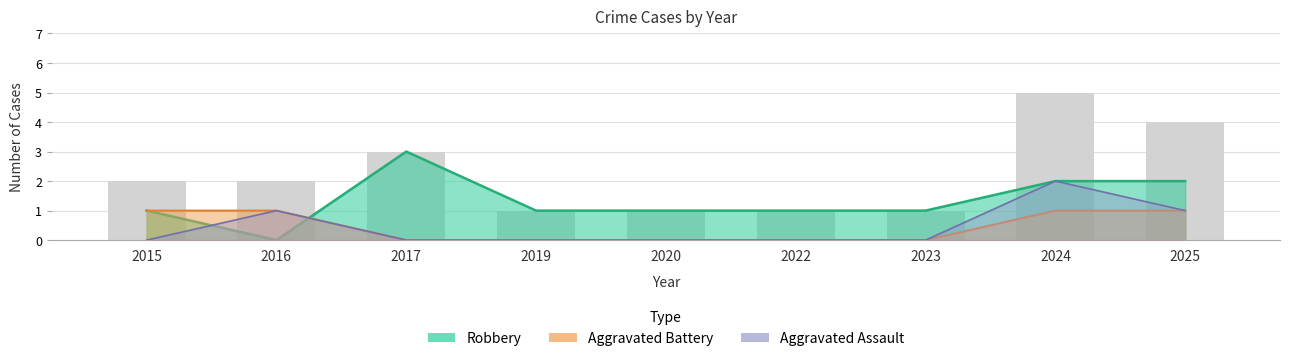

How many Robbery values are between 1 and 2?

7